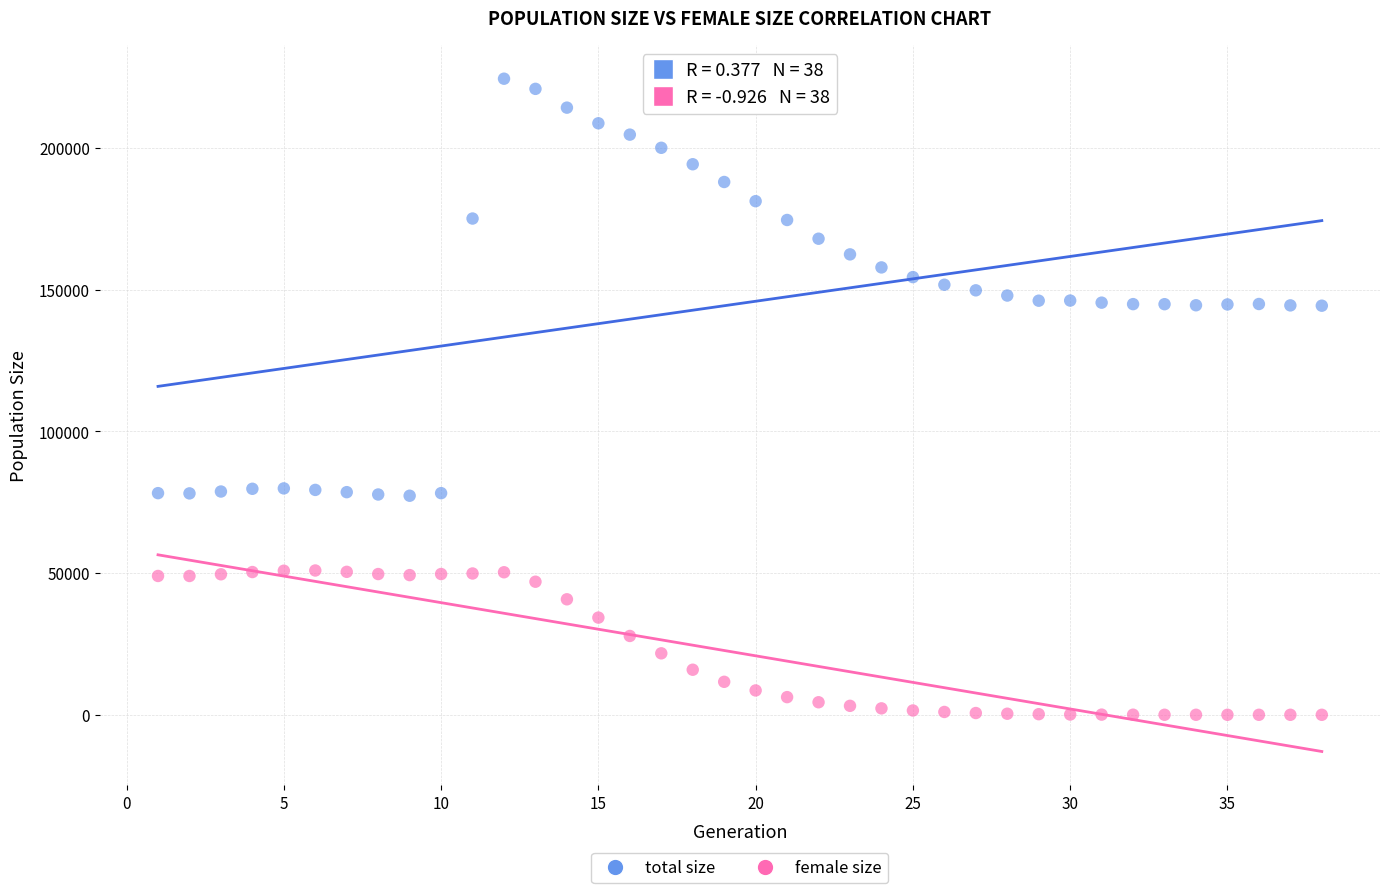

What is the X range (max minus min) for the scatter plot?

37